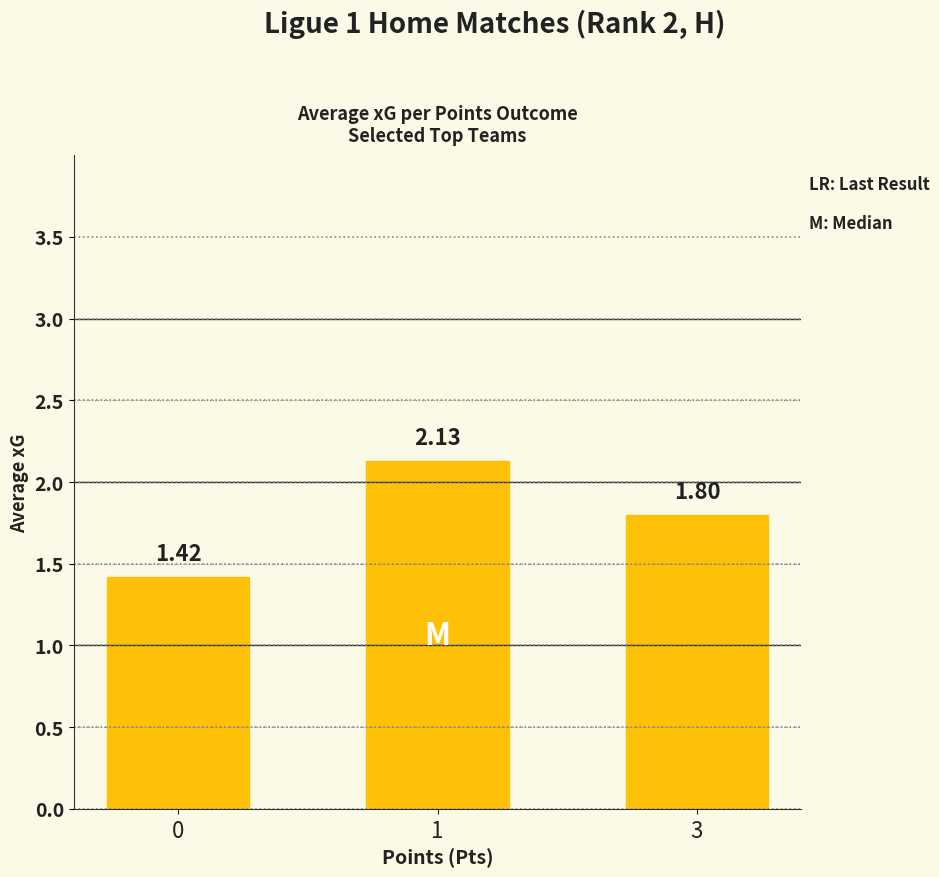

The value at 0 is 0.8. True or false?

False